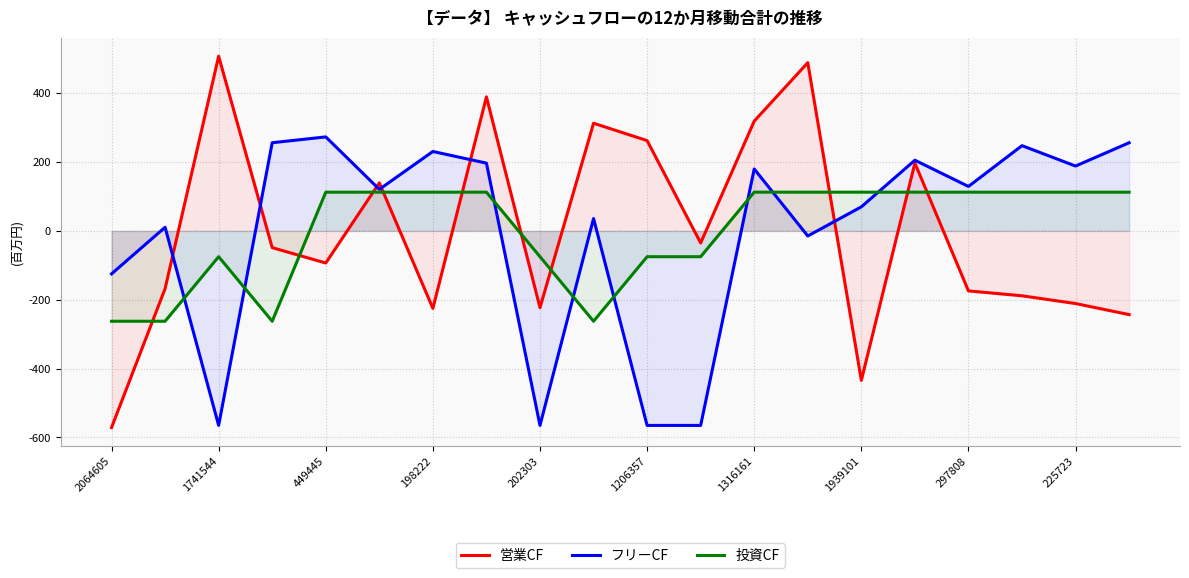

Reading left to right, what are all the values shown in this chart?

営業CF: -571.3	-167.7	507.4	-48.7	-93.4	139.4	-225.1	389.3	-223.1	312.8	262.4	-35.2	318.9	488.7	-434.3	197.0	-174.3	-188.6	-211.1	-243.2
フリーCF: -124.9	10.6	-565.2	256.1	273.1	120.7	230.7	196.9	-565.2	36.0	-565.2	-565.2	179.9	-14.8	69.9	205.3	129.1	247.7	188.4	256.1
投資CF: -262.5	-262.5	-75.0	-262.5	112.5	112.5	112.5	112.5	-75.0	-262.5	-75.0	-75.0	112.5	112.5	112.5	112.5	112.5	112.5	112.5	112.5